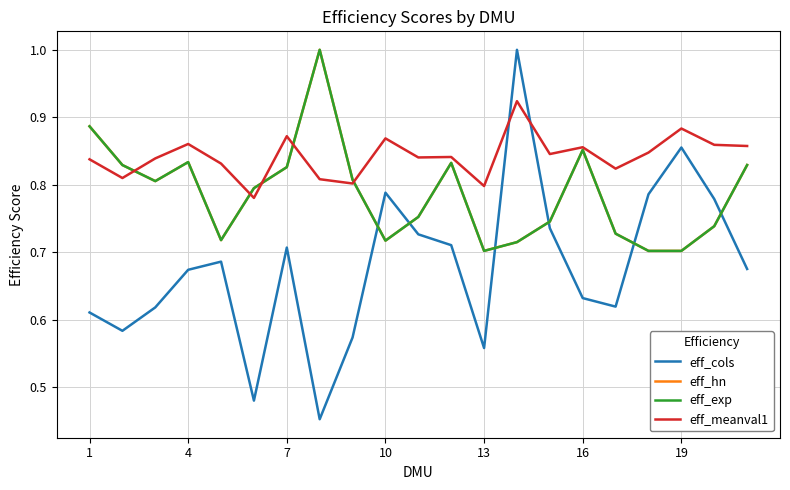

What is the sum of all eff_meanval1 values?

17.7